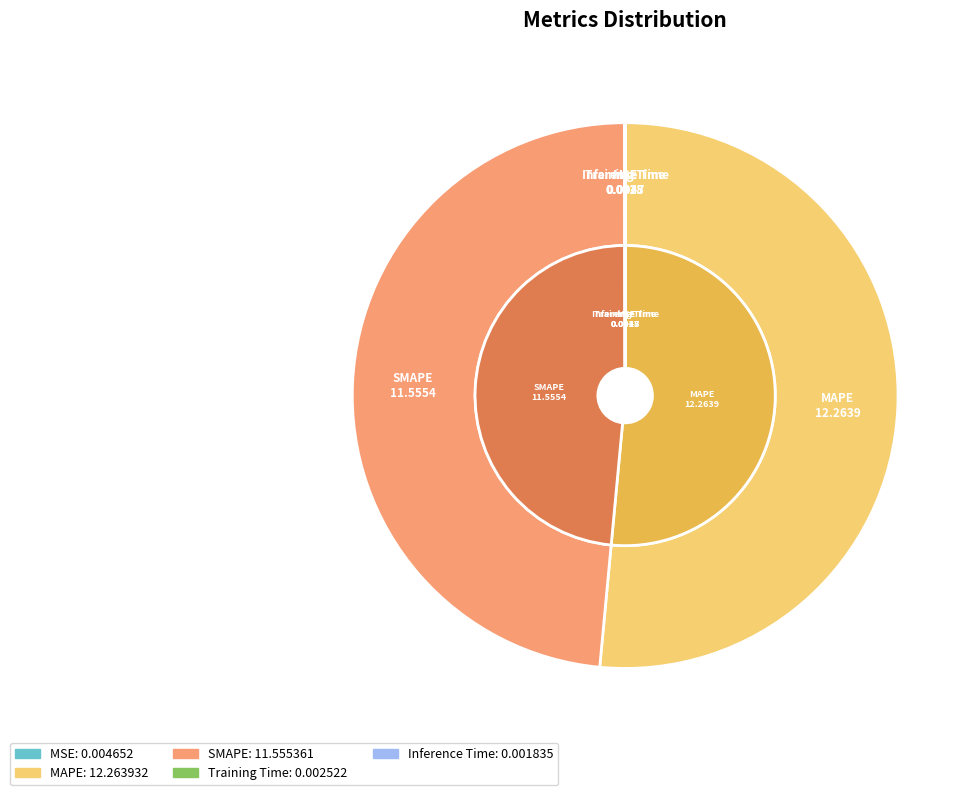

Which slice is the smallest?

Inference Time